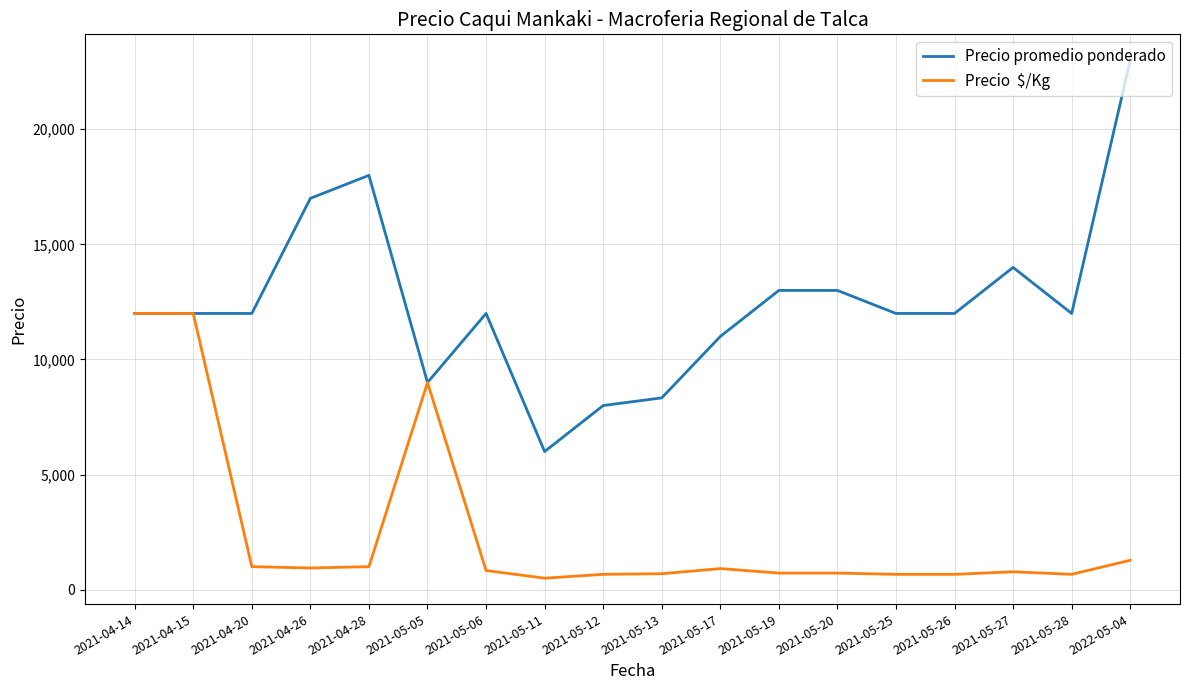

At which category does the chart reach its peak across all series?

2022-05-04